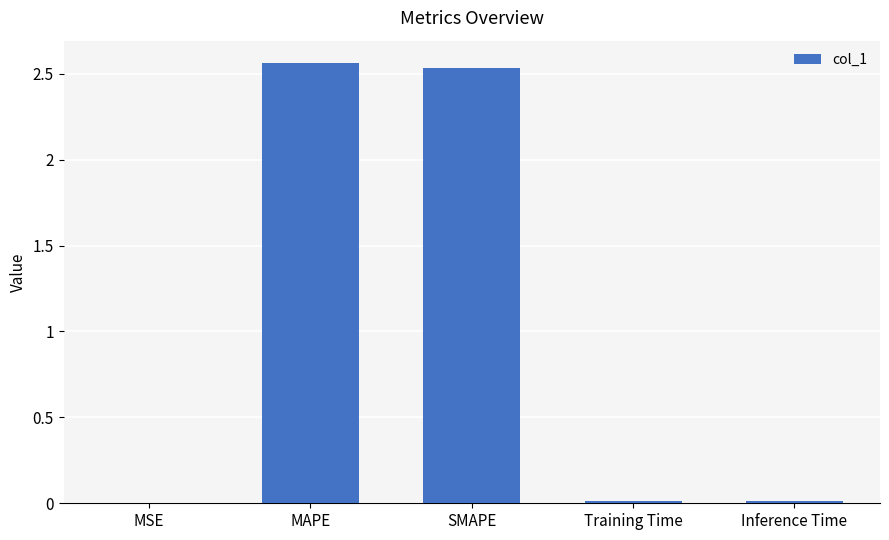

The chart shows a value of 0.6 at MAPE. True or false?

False